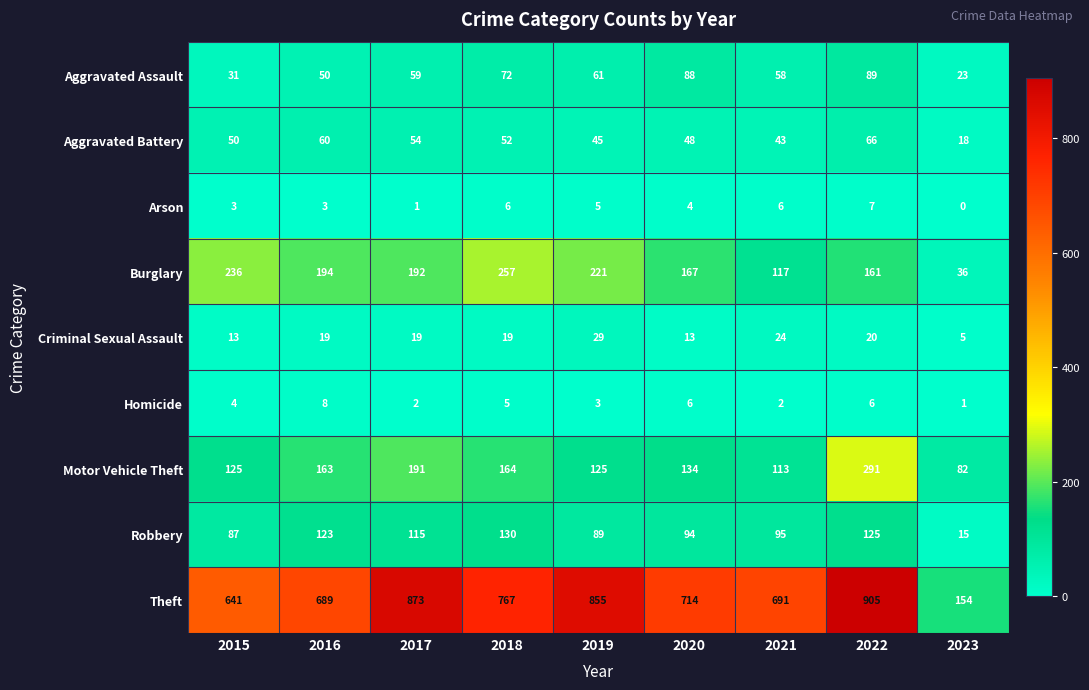

What is the difference between the highest and lowest values at 2015?

638